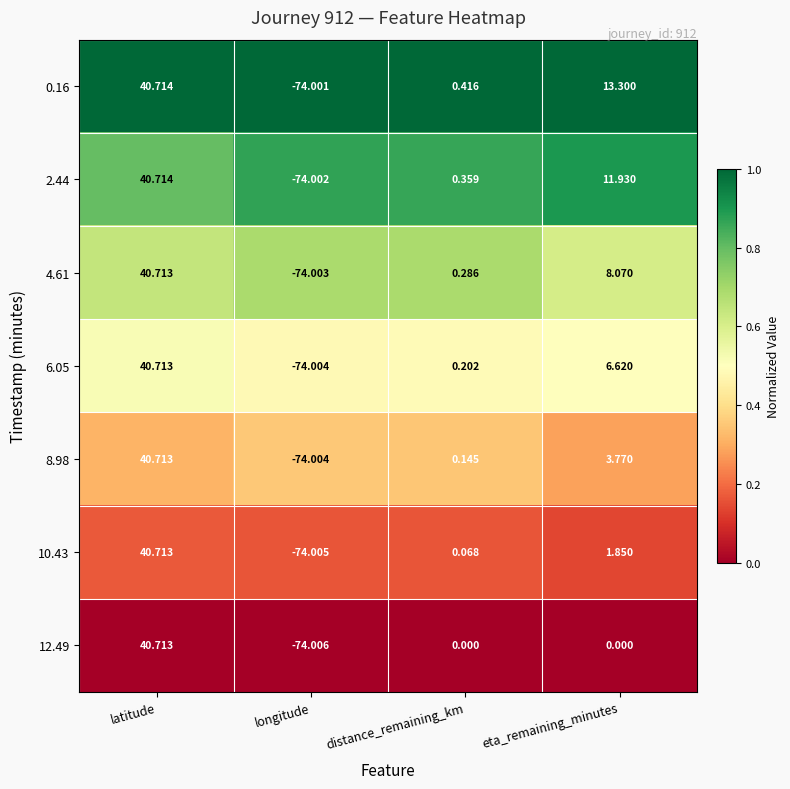

What is the total value across all series at eta_remaining_minutes?

45.5